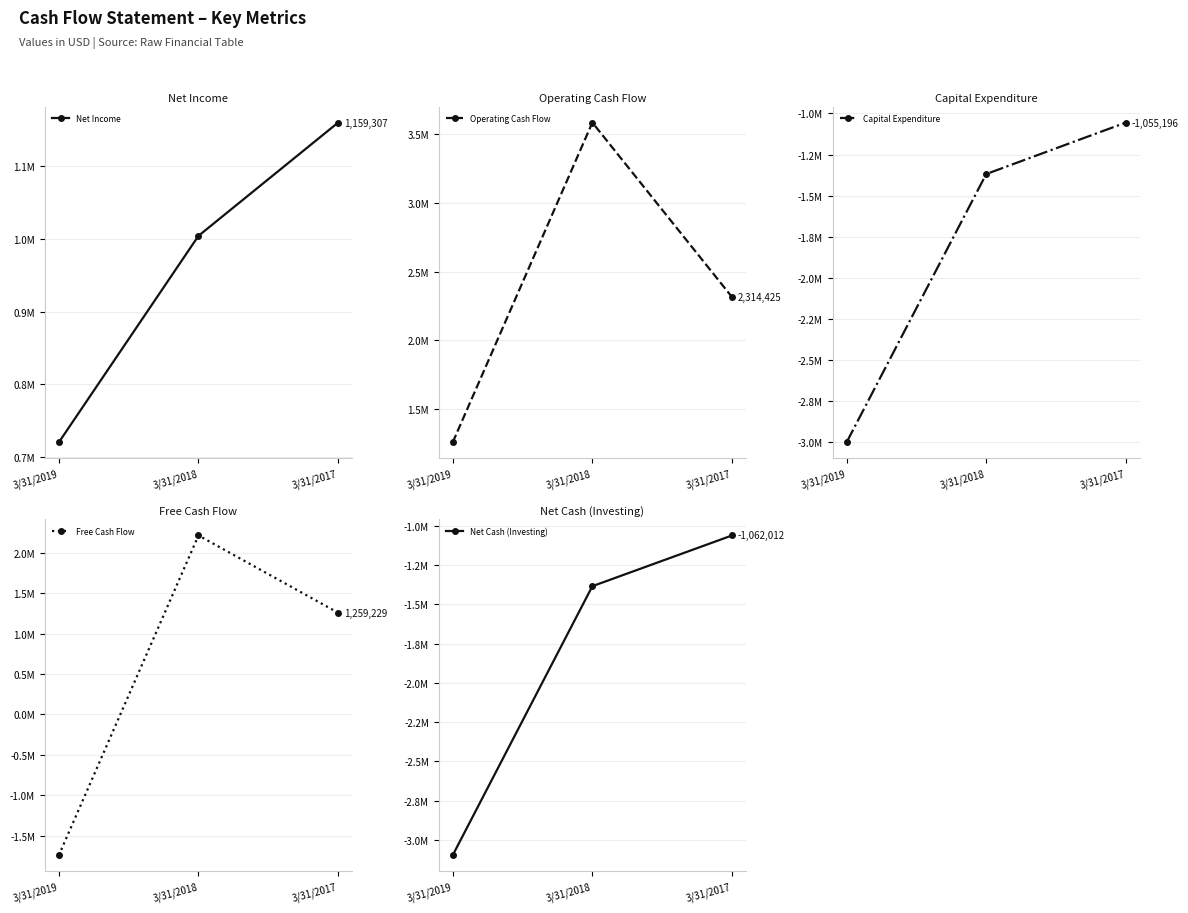

At which category is the sum across all series the highest?

3/31/2018